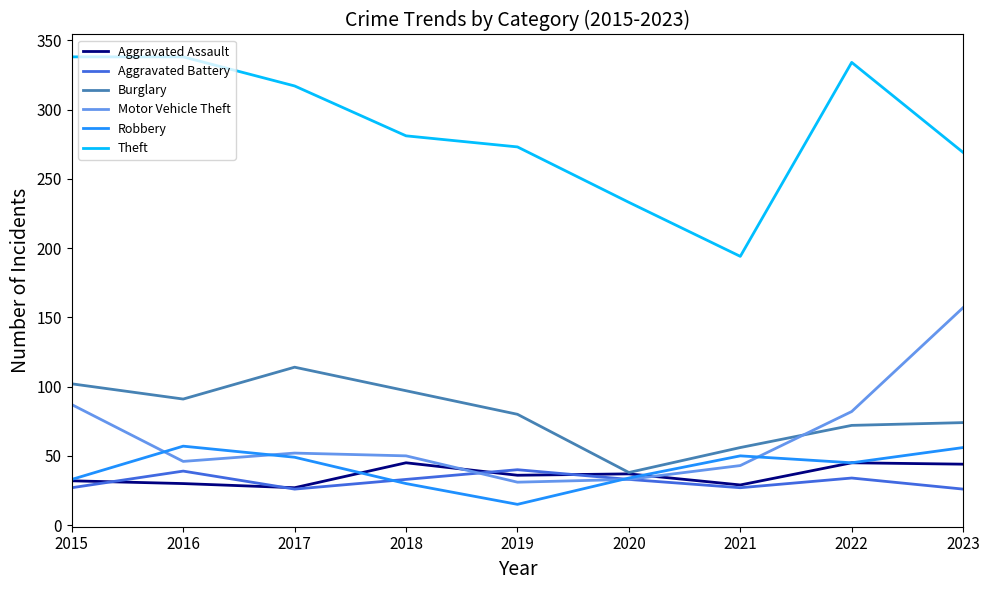

Which series changed the most between 2015 and 2018?

Theft